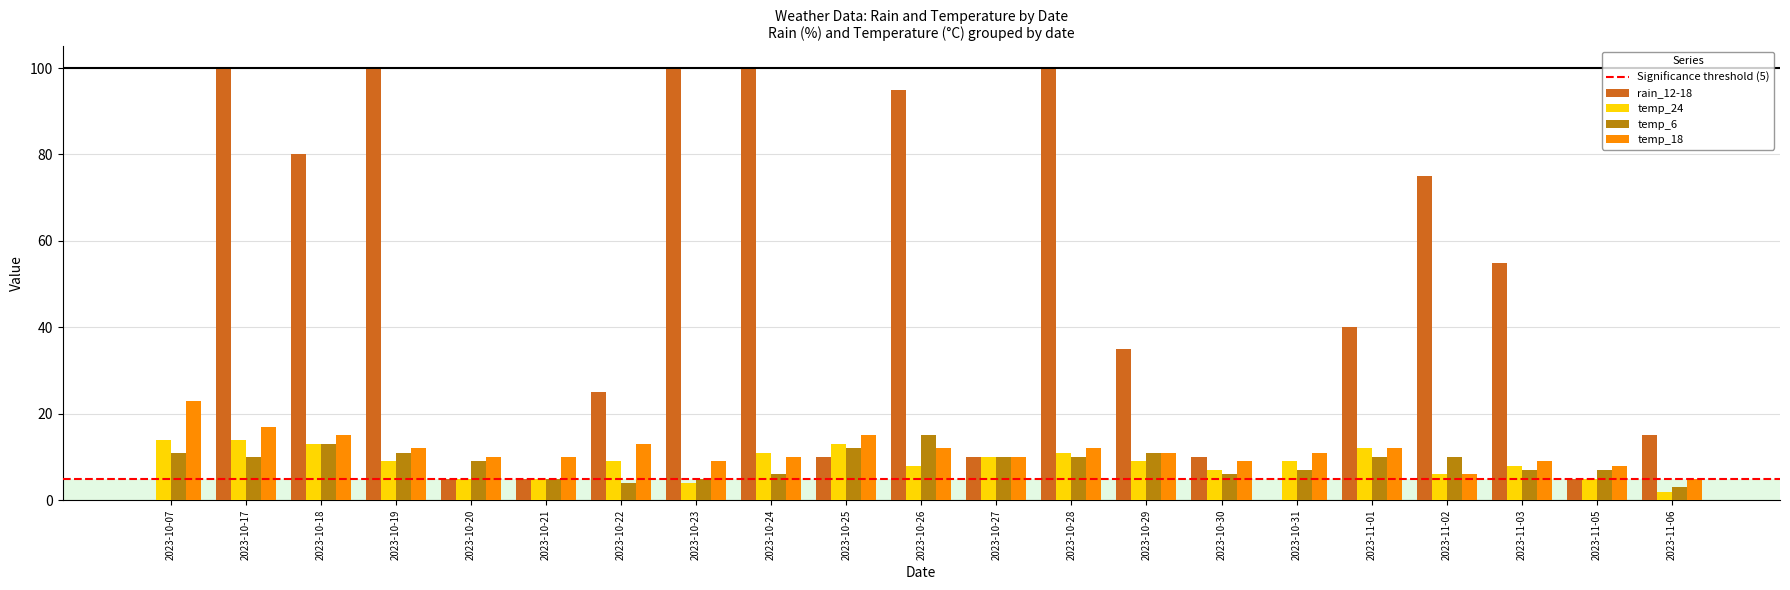

Which series changed the most between 2023-10-07 and 2023-11-05?

temp_18